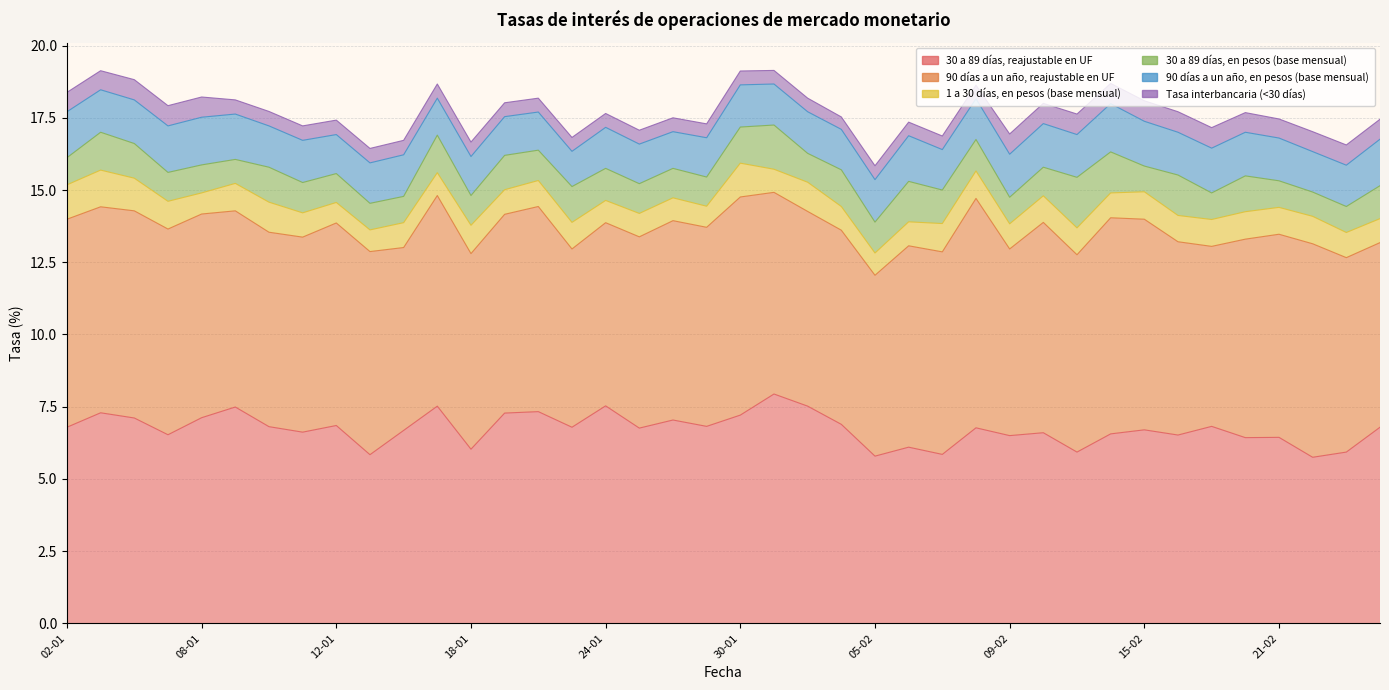

What position from the right is 26-01?

22